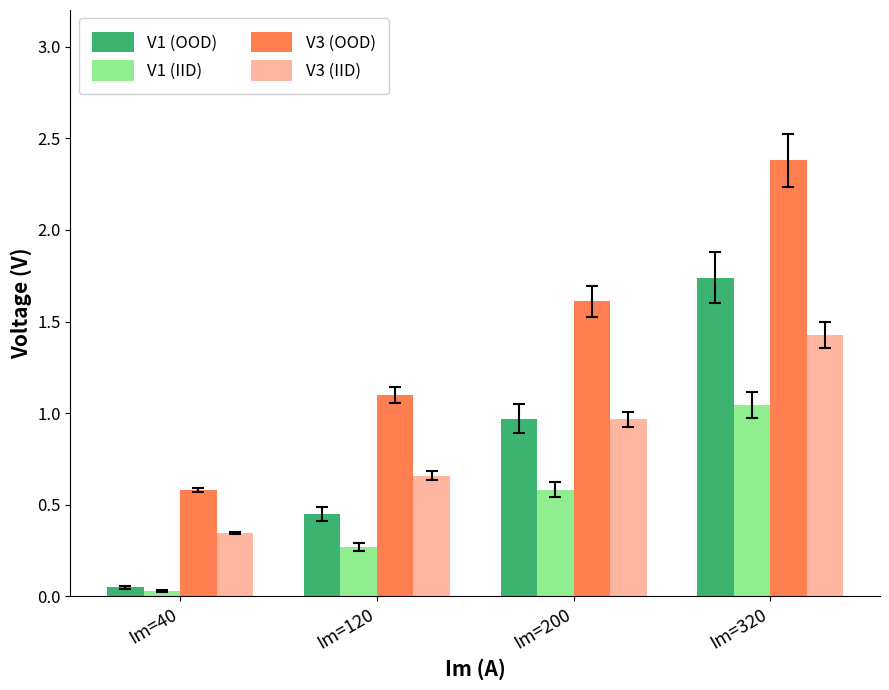

Count the number of categories in the chart.

4